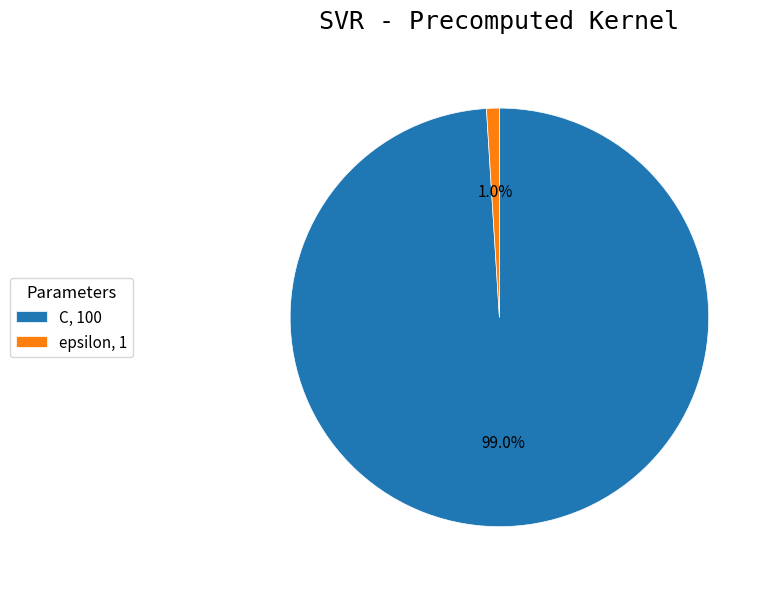

Which category has the biggest portion of the pie?

C